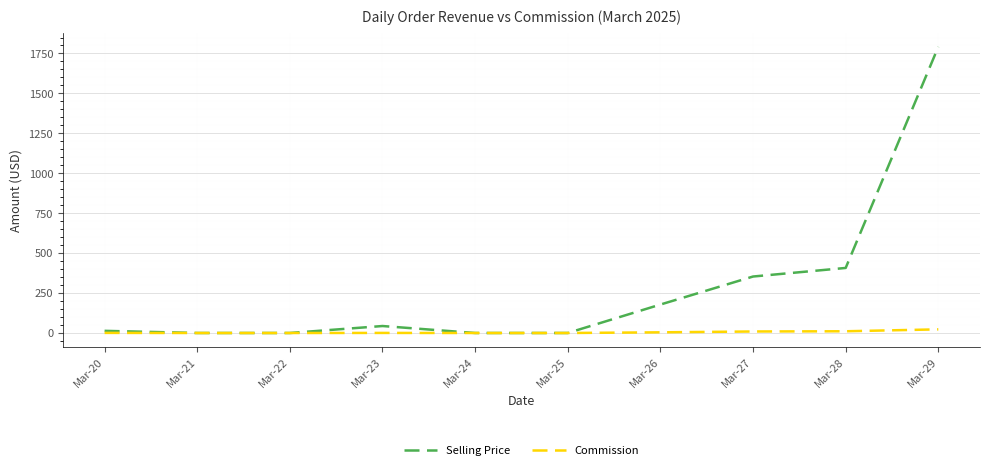

Which series has the widest spread of values?

Selling Price